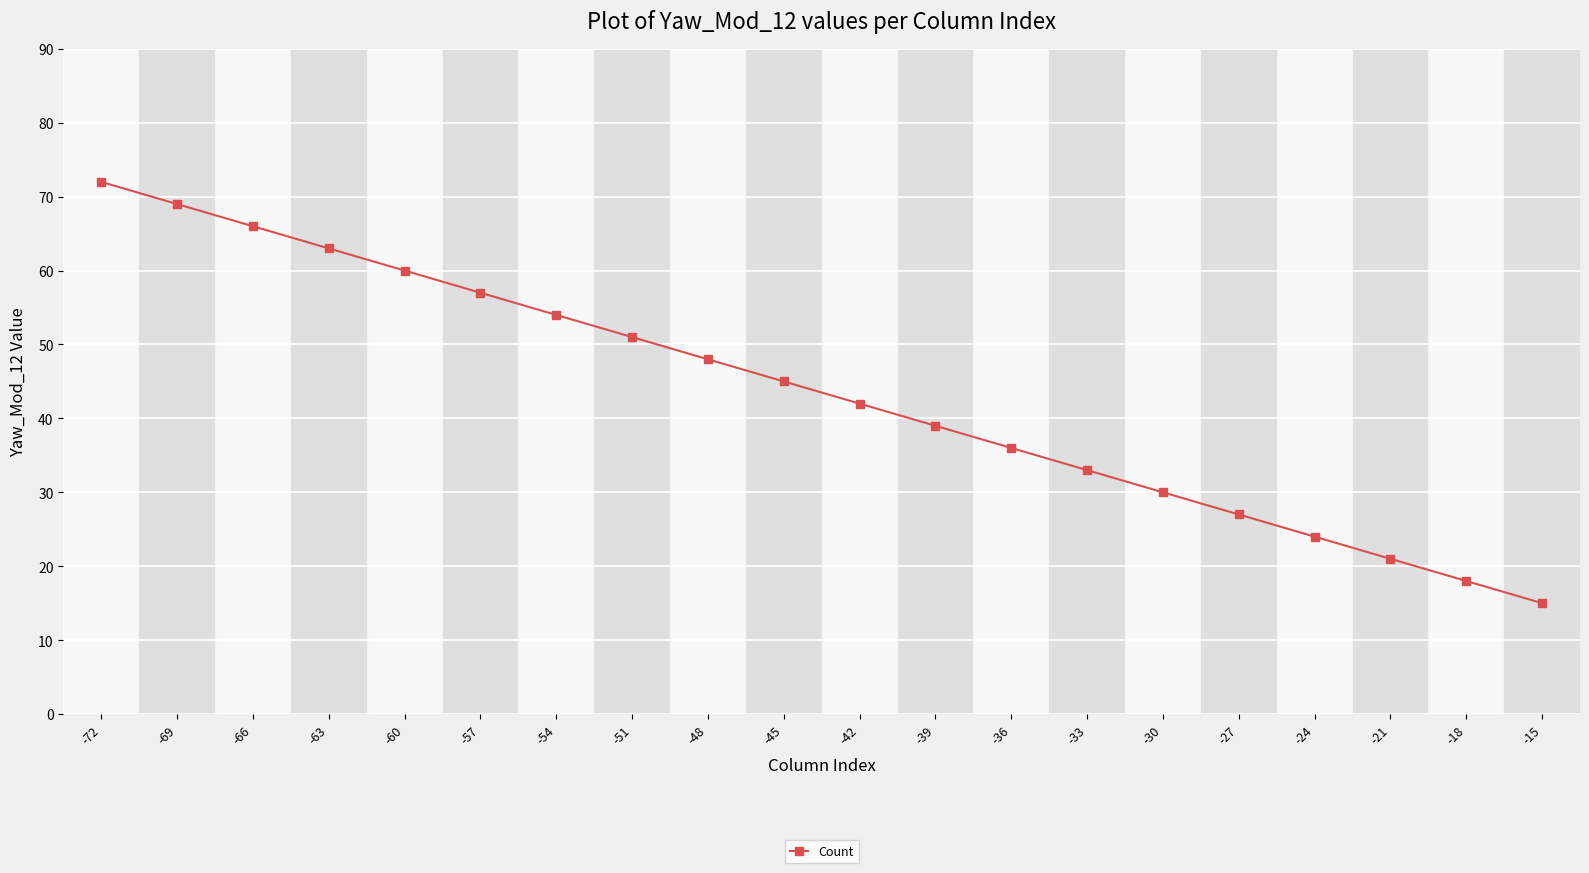

At which category does the chart reach its minimum across all series?

-15